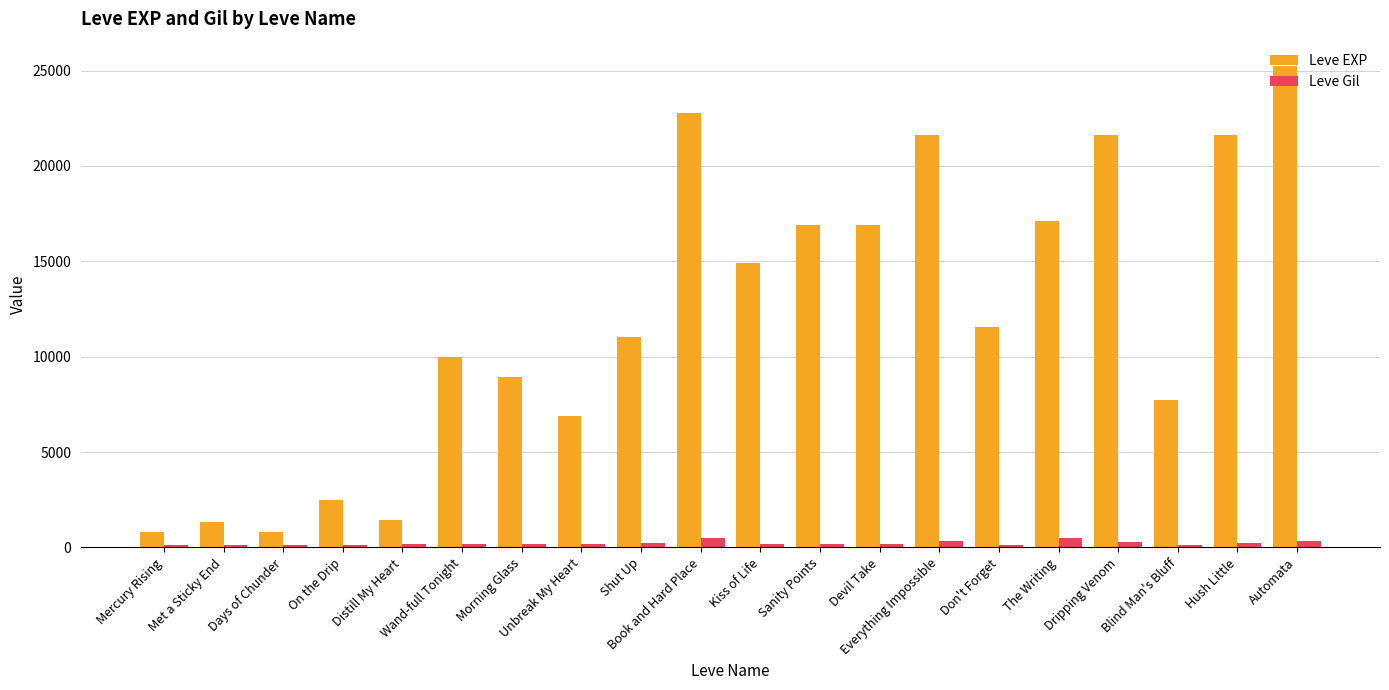

What is the difference between the second highest and second lowest values in the Leve EXP series?

21990